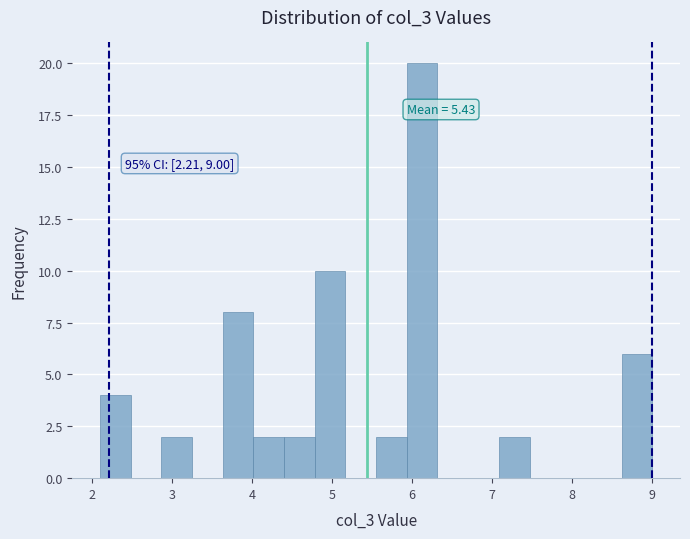

Read against the x-axis, roughly where is the centre of the tallest bar?

6.1